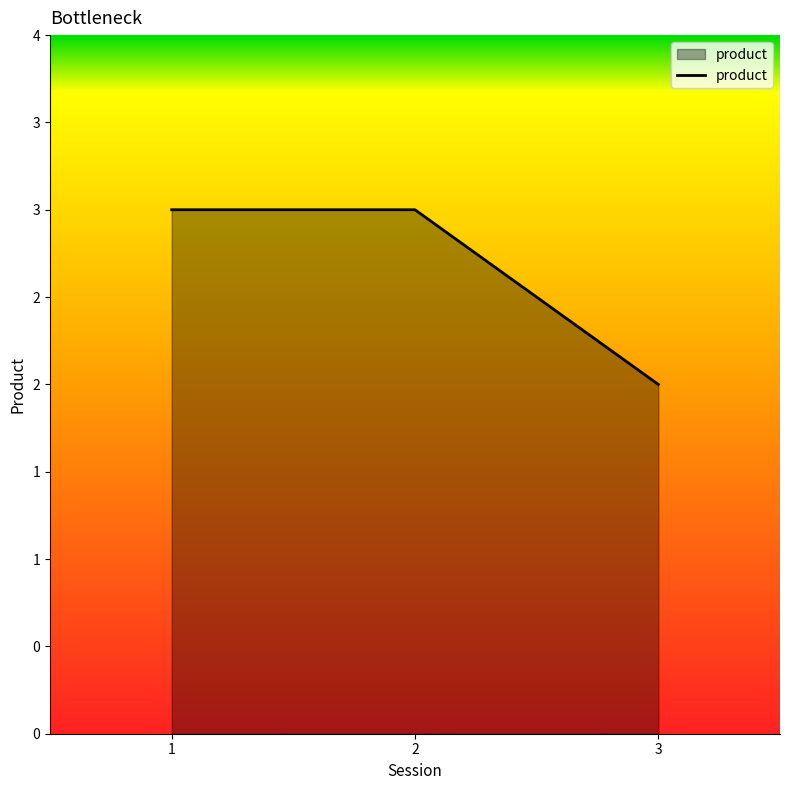

Does the chart display data point markers on the line(s)?

No